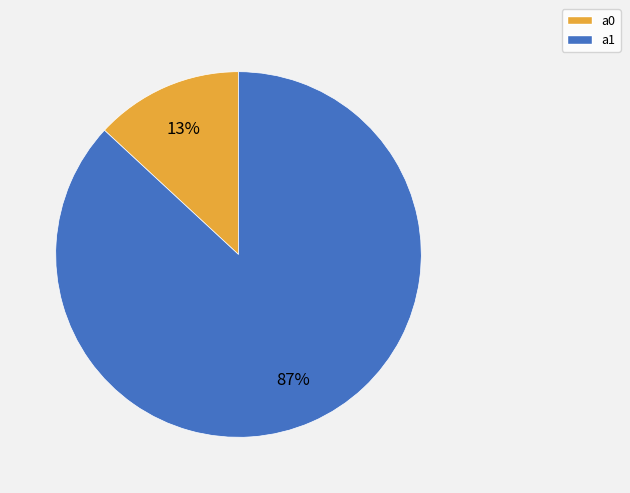

Which has a higher value, a0 or a1?

a1